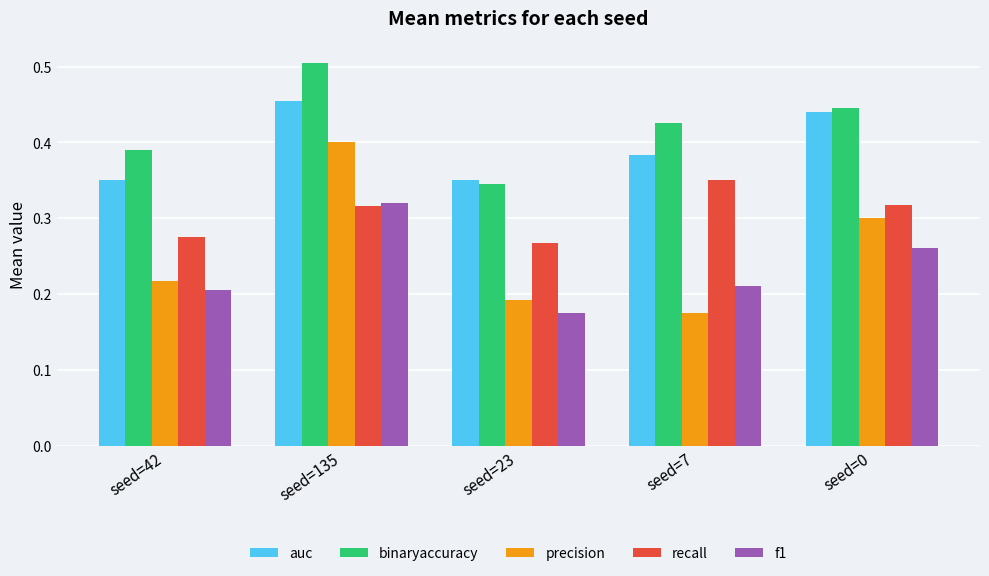

Between seed=135 and seed=23, which series saw the biggest shift?

precision